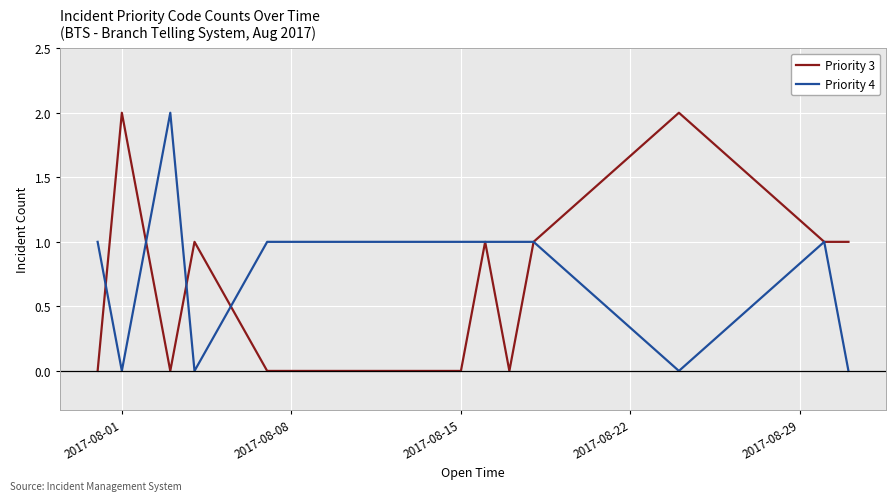

Is this an area chart (filled region under the line)?

No